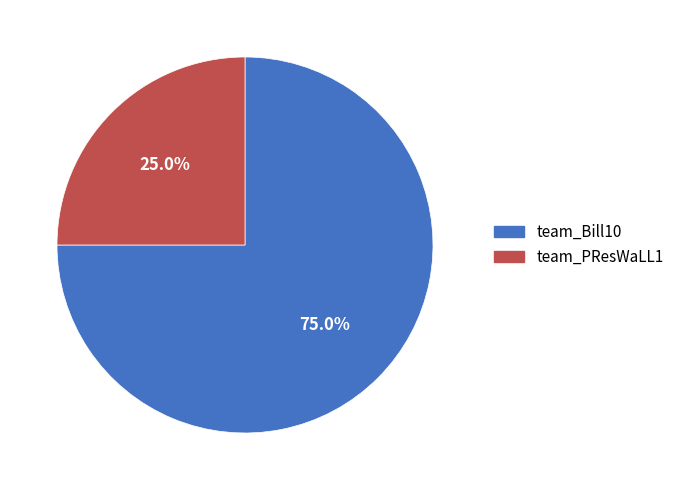

Rank the categories by value from highest to lowest.

team_Bill10, team_PResWaLL1